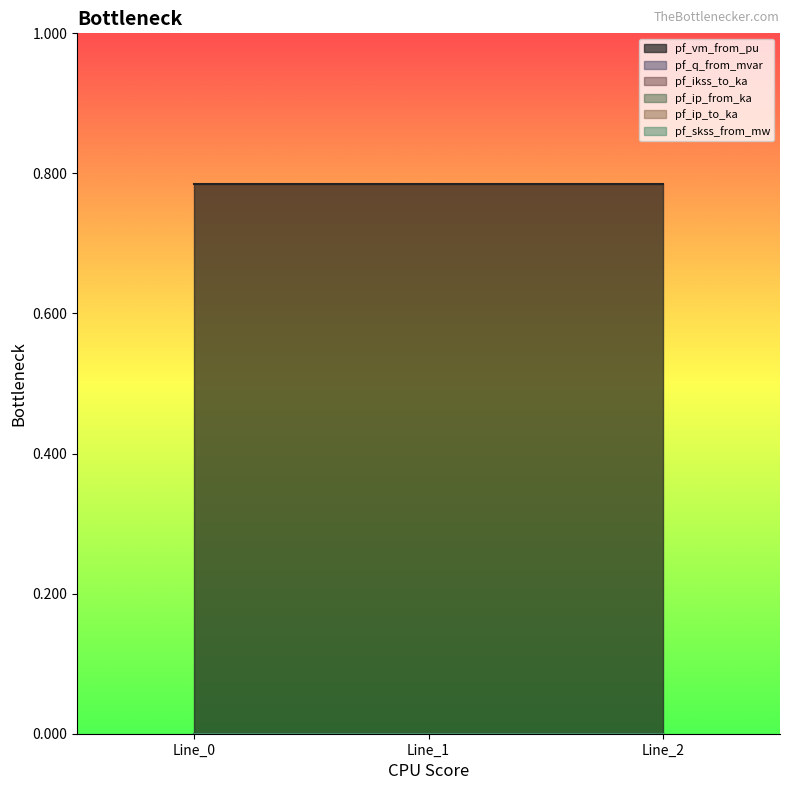

Reading left to right, extract all data points from this chart.

pf_vm_from_pu: 0.8	0.8	0.8
pf_q_from_mvar: 0.0	0.0	0.0
pf_ikss_to_ka: 0.0	0.0	0.0
pf_ip_from_ka: 0.0	0.0	0.0
pf_ip_to_ka: 0.0	0.0	0.0
pf_skss_from_mw: 0.0	0.0	0.0